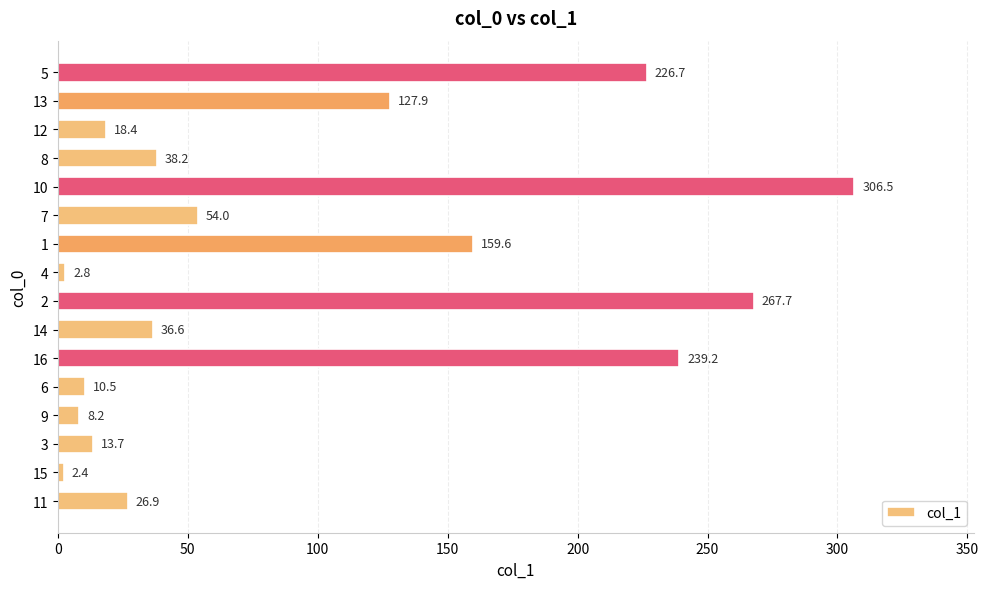

Reading top to bottom, what are all the values shown in this chart?

226.7	127.9	18.4	38.2	306.5	54.0	159.6	2.8	267.7	36.6	239.2	10.5	8.2	13.7	2.4	26.9